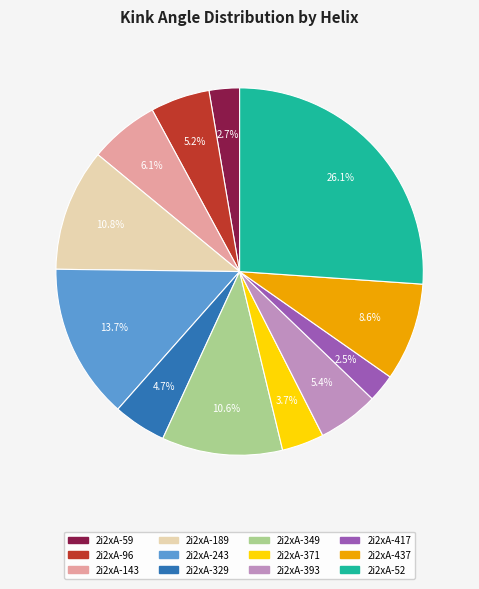

How many slices are in this pie chart?

12